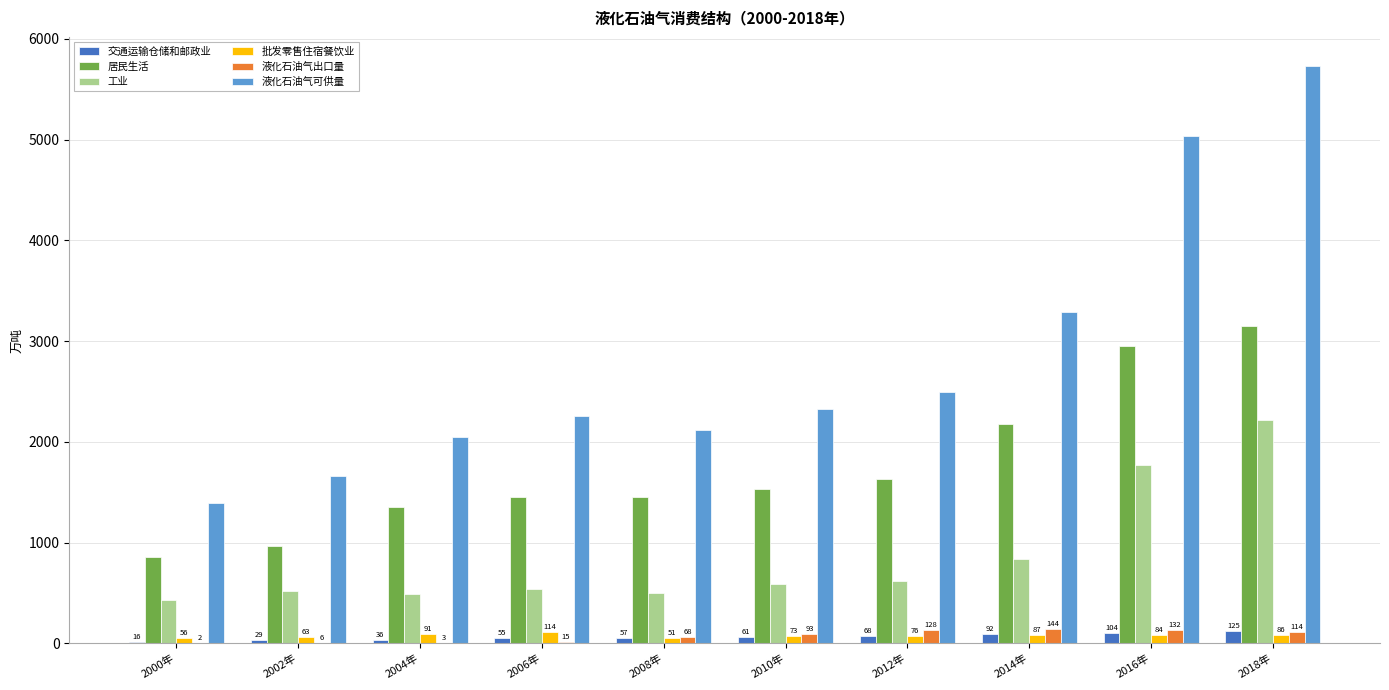

At which label does 批发零售住宿餐饮业 reach its peak?

2006年